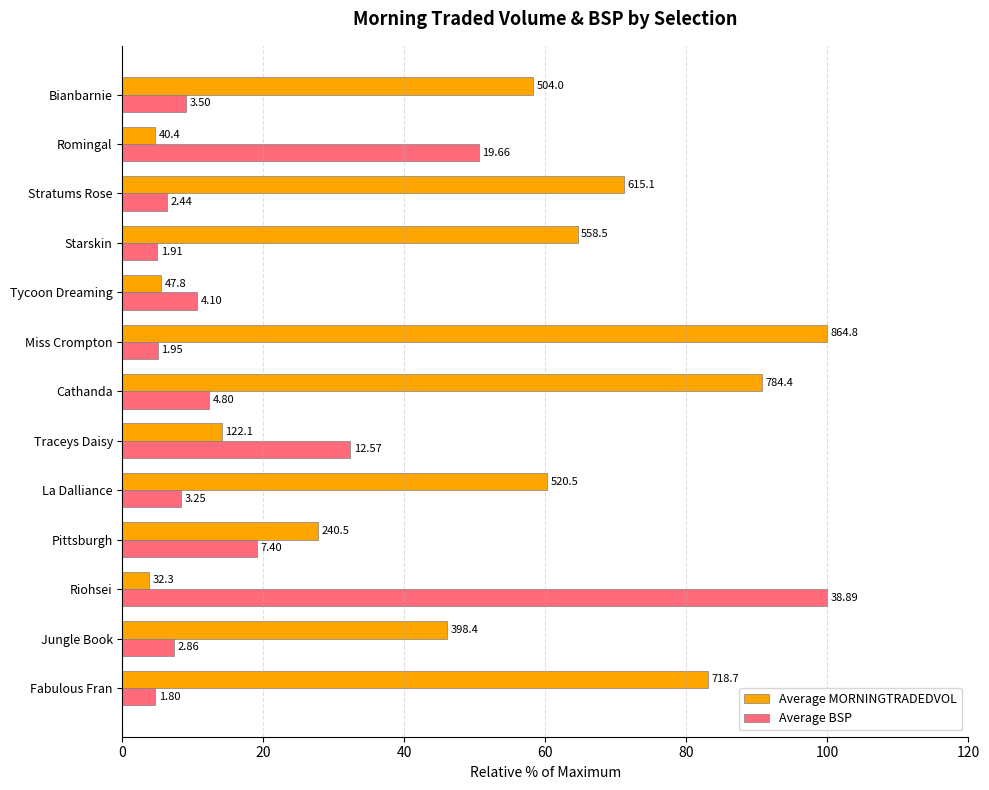

What are all the series names shown in the legend?

Average MORNINGTRADEDVOL, Average BSP